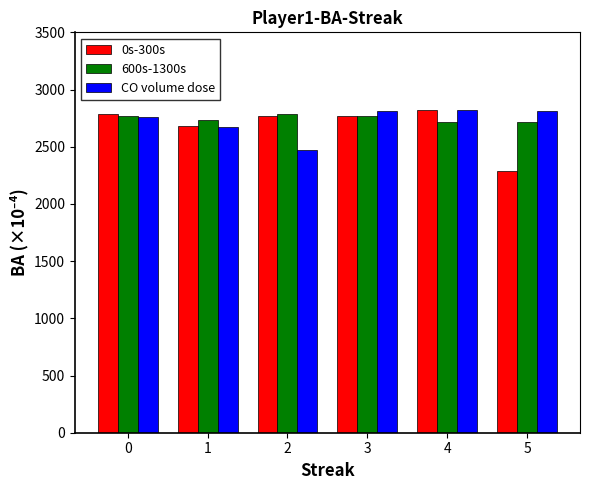

What is the value of the CO volume dose bar at the 1st from the left?

2760.0